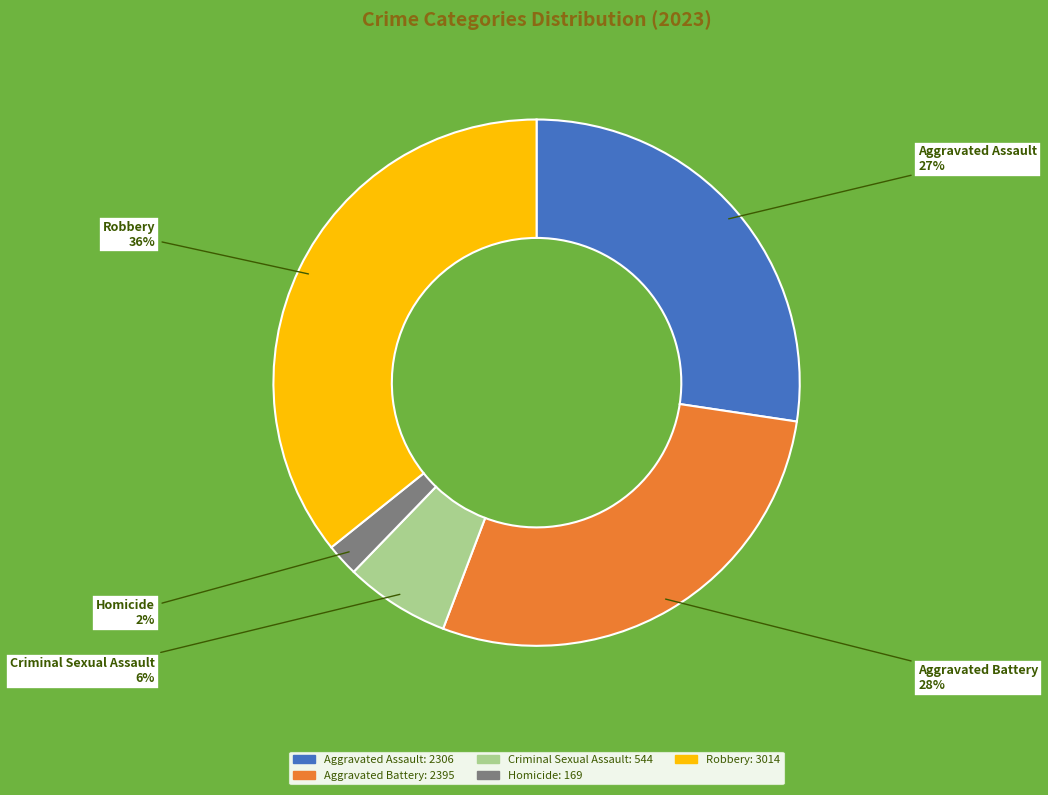

What is the smallest slice in the pie chart?

Homicide